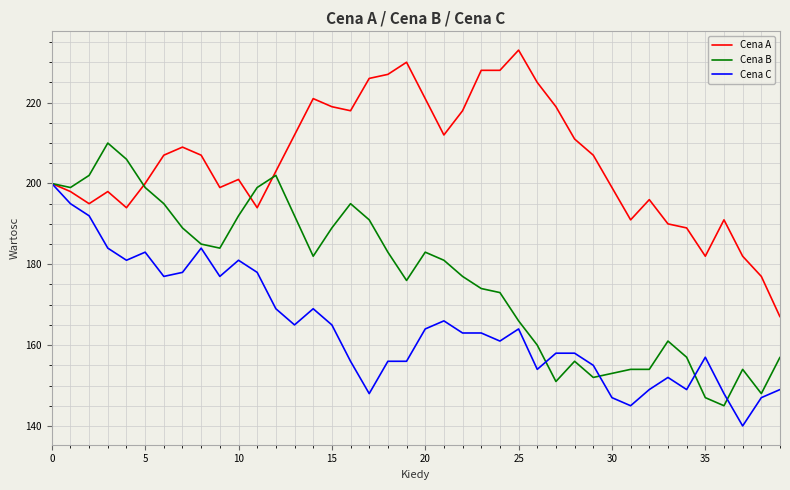

How many lines are shown in the chart?

3